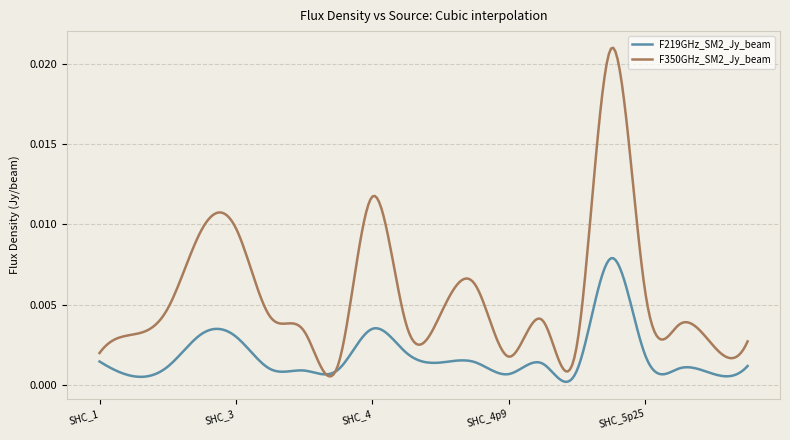

Rank the series by their average value, from lowest to highest.

F219GHz_SM2_Jy_beam, F350GHz_SM2_Jy_beam